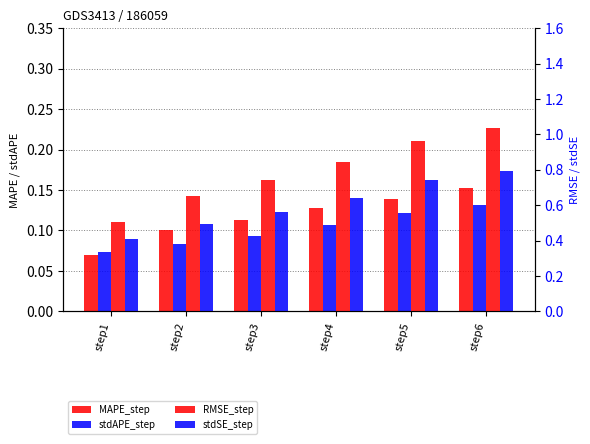

How many bars are there in each group?

4